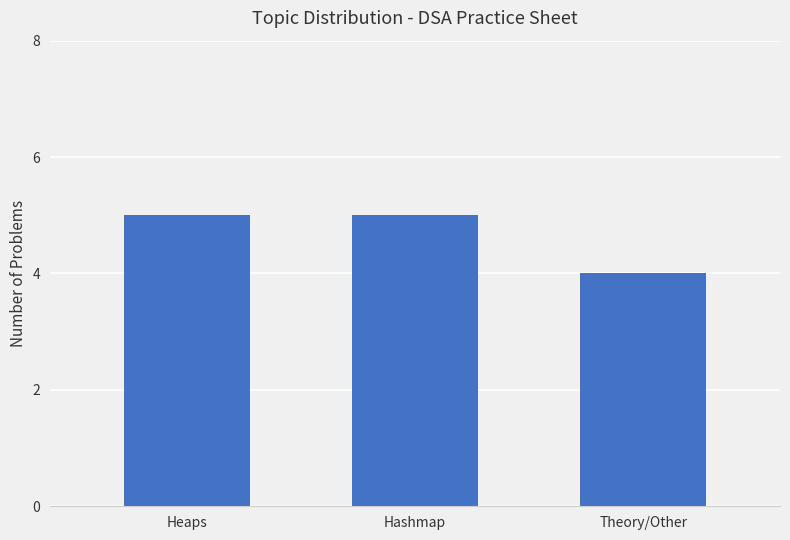

What is the label of the 1st bar from the right?

Theory/Other